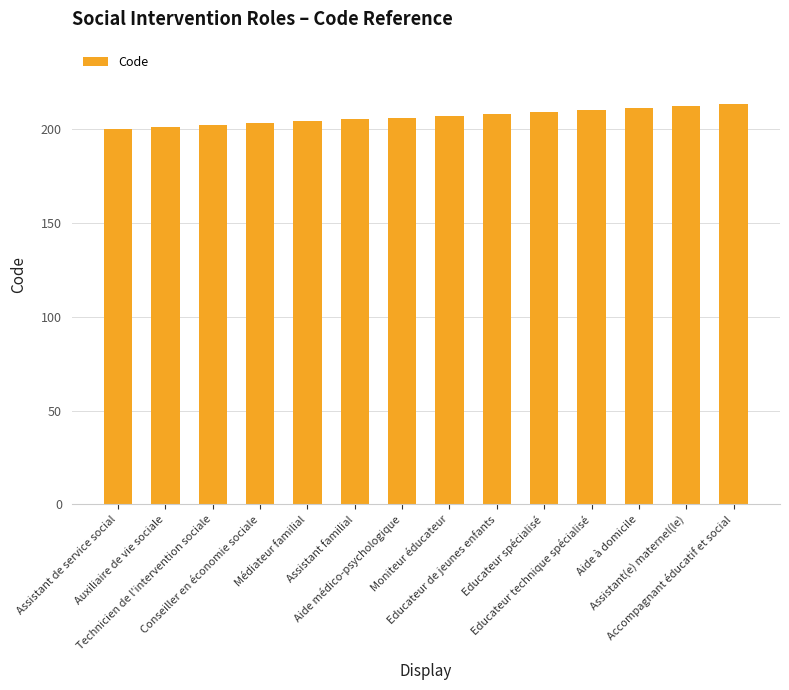

Reading right to left, what are all the values shown in this chart?

Accompagnant éducatif et social=213	Assistant(e) maternel(le)=212	Aide à domicile=211	Educateur technique spécialisé=210	Educateur spécialisé=209	Educateur de jeunes enfants=208	Moniteur éducateur=207	Aide médico-psychologique=206	Assistant familial=205	Médiateur familial=204	Conseiller en économie sociale=203	Technicien de l'intervention sociale=202	Auxiliaire de vie sociale=201	Assistant de service social=200